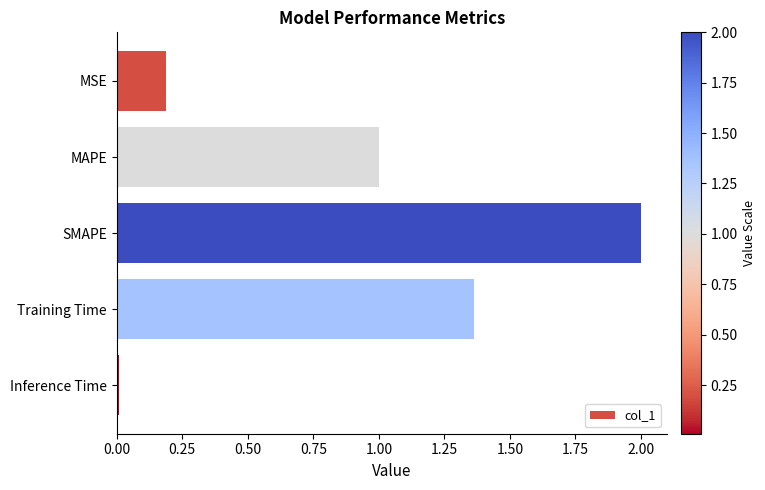

Rank the categories by value from highest to lowest.

SMAPE, Training Time, MAPE, MSE, Inference Time